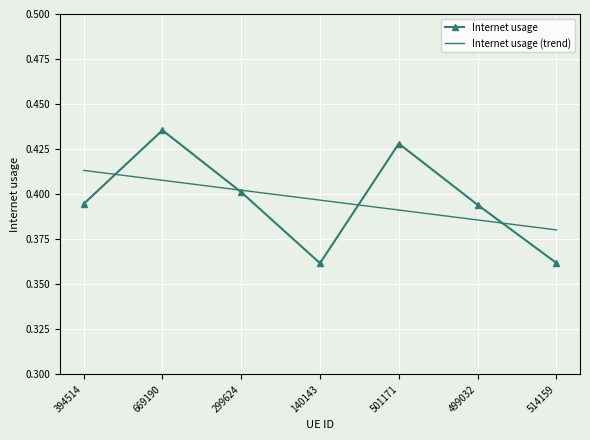

Between 499032 and 514159, which series saw the biggest shift?

Internet usage